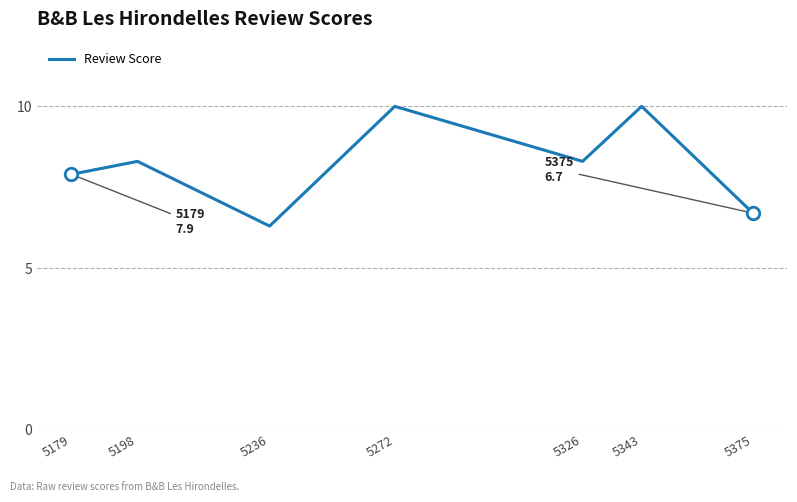

What is the change in value from 5326 to 5375?

-1.6